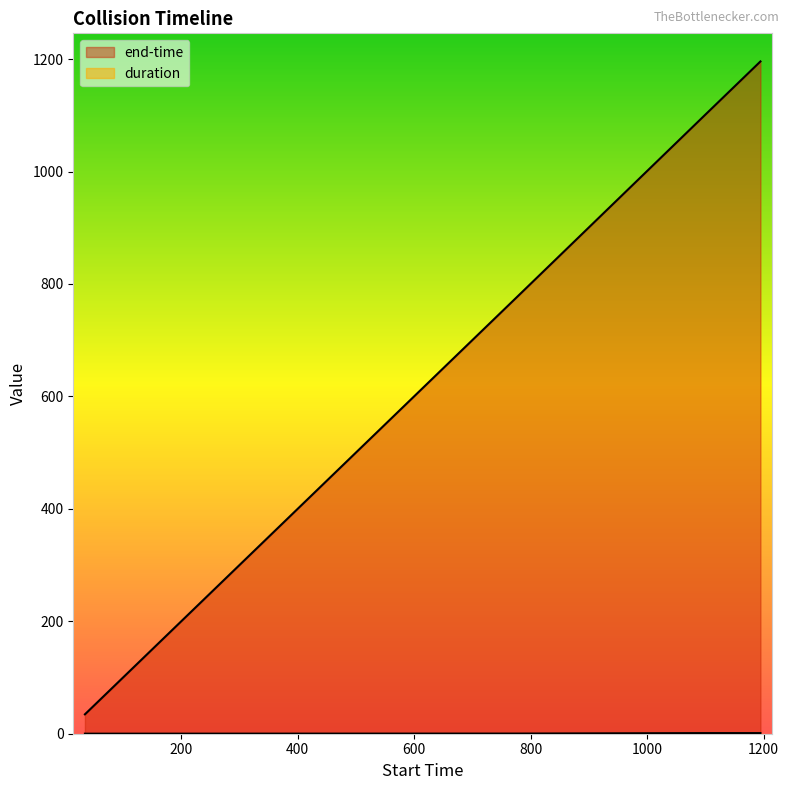

How many lines are shown in the chart?

2